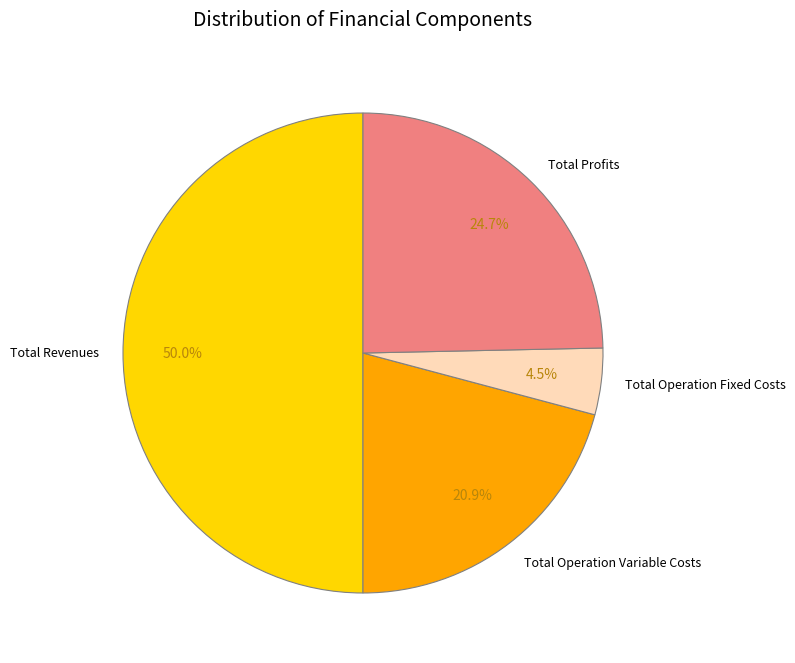

True or false: Total Operation Variable Costs accounts for 21% of the total.

True